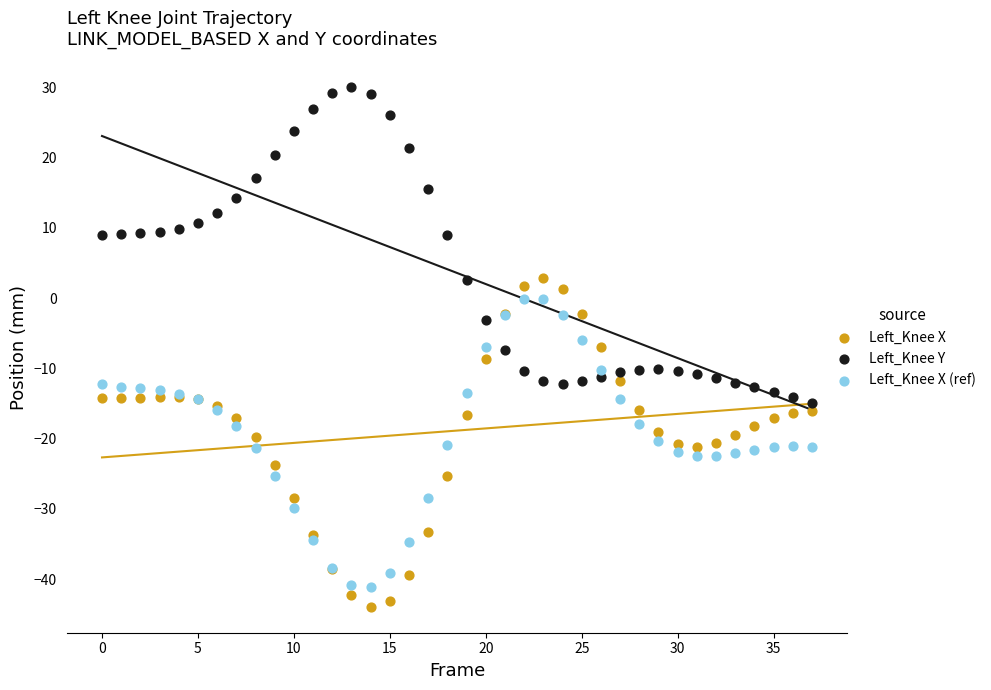

Which series contains the highest Y value?

Left_Knee Y